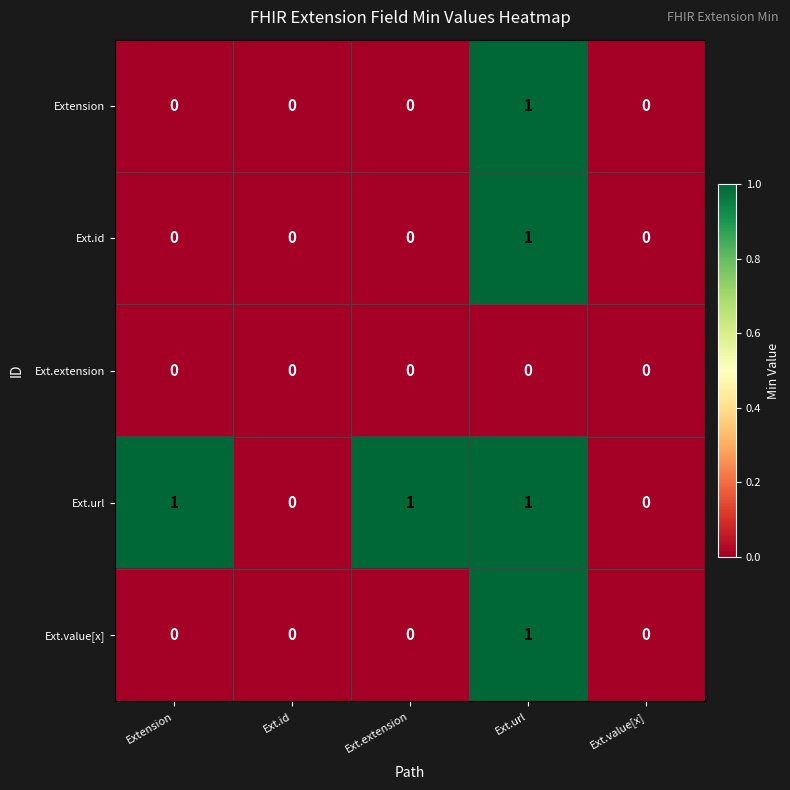

True or false: Extension has a value of 0 at Ext.id.

True